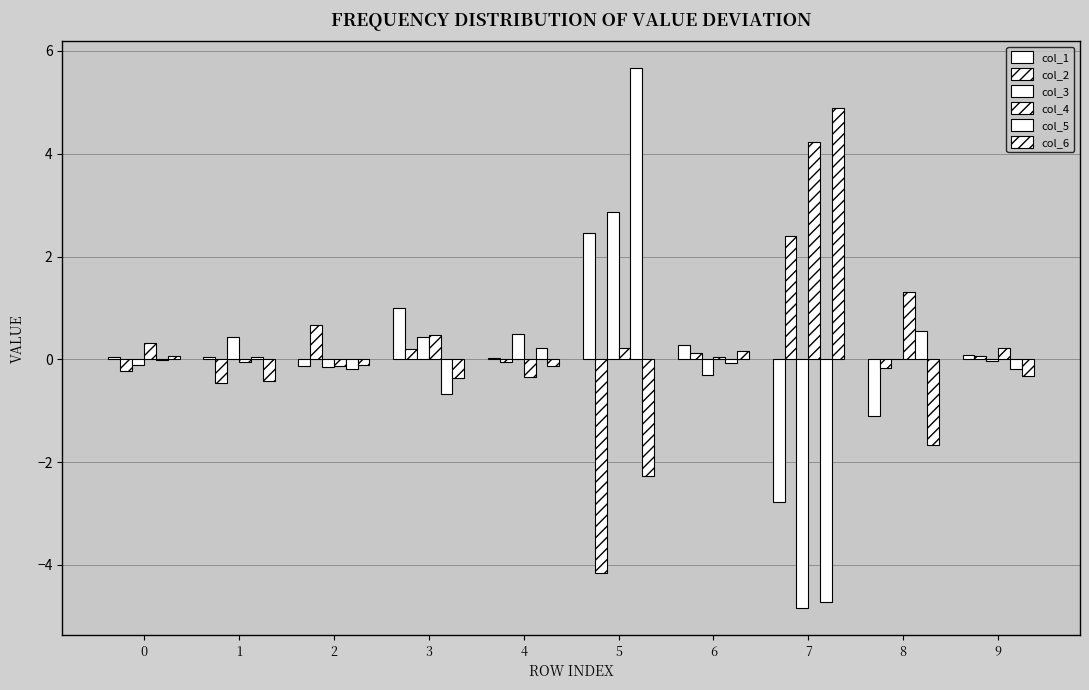

Between 8 and 9, which series saw the biggest shift?

col_6